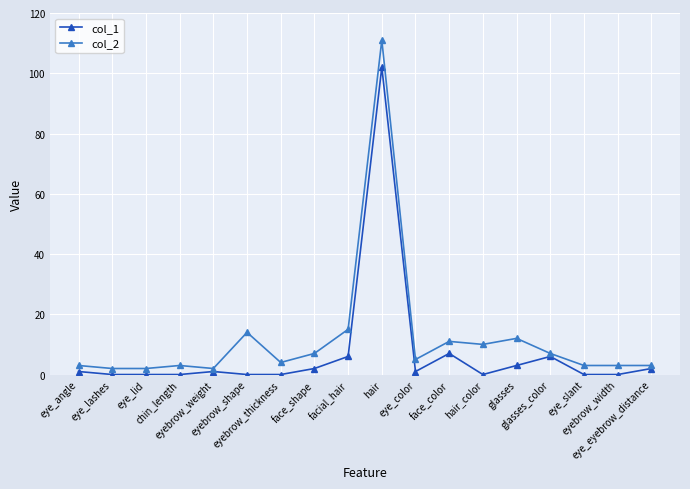

At which category is the sum across all series the highest?

hair